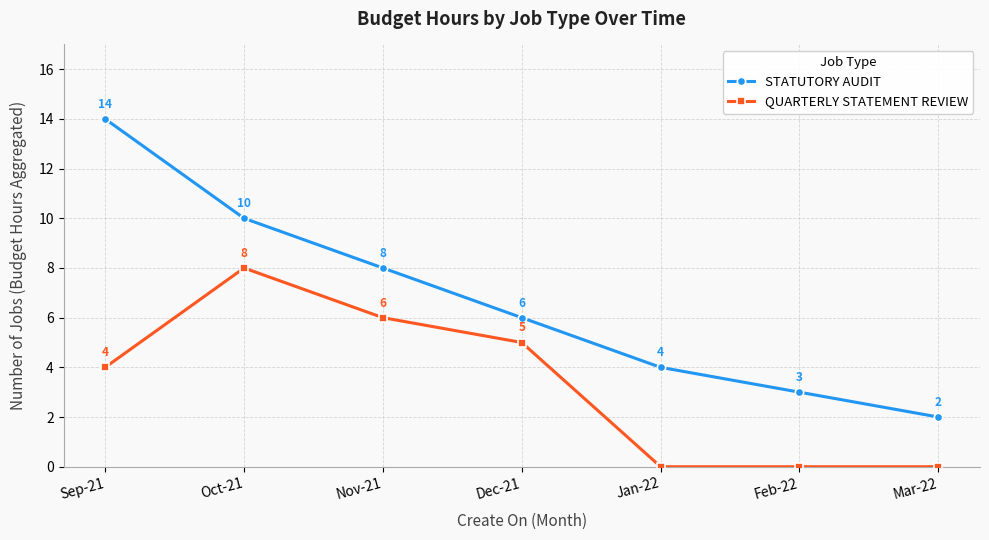

Rank the series at Jan-22 from highest to lowest value.

STATUTORY AUDIT, QUARTERLY STATEMENT REVIEW